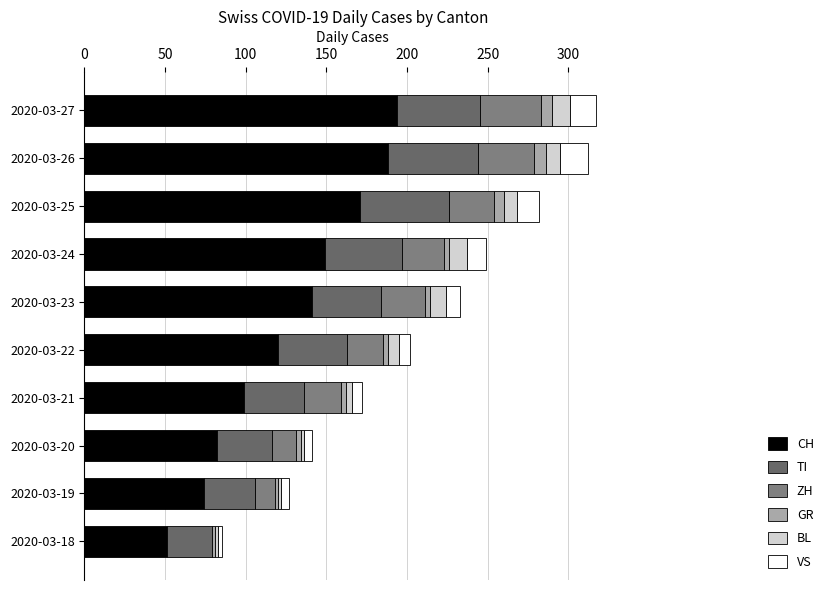

Count the number of data series in this chart.

6